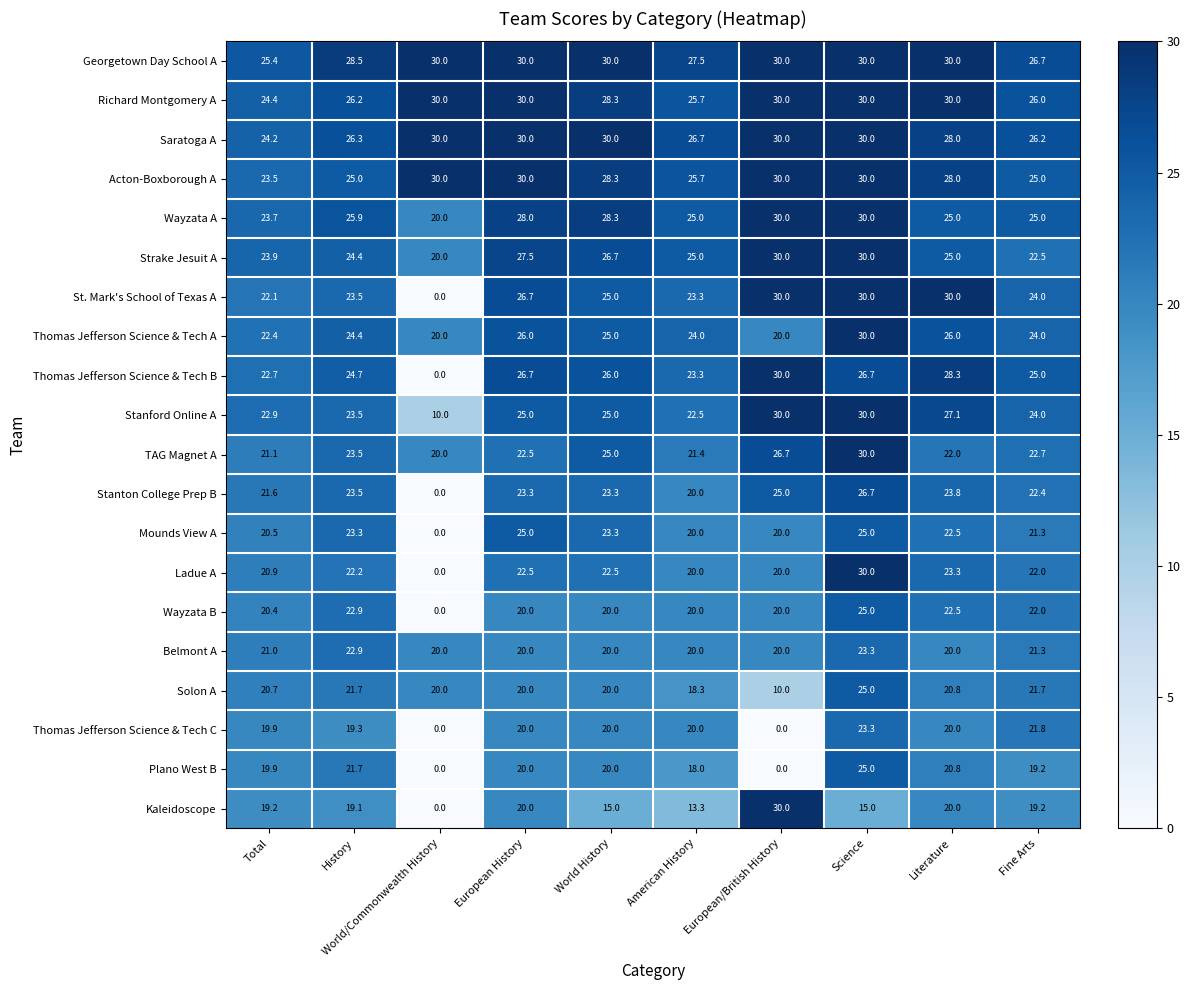

What value does the Richard Montgomery A series have at European History?

30.0